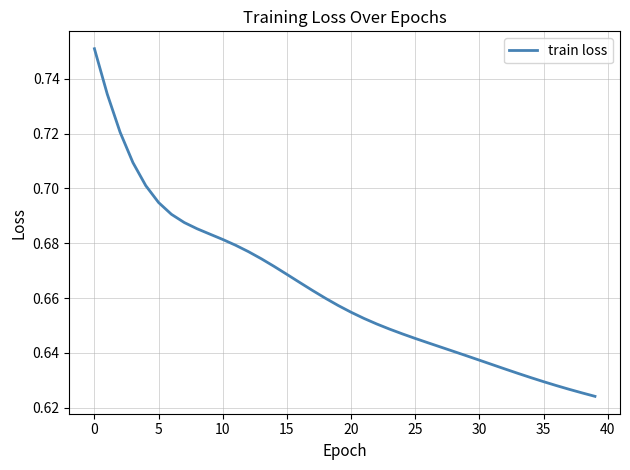

How many lines are shown in the chart?

1